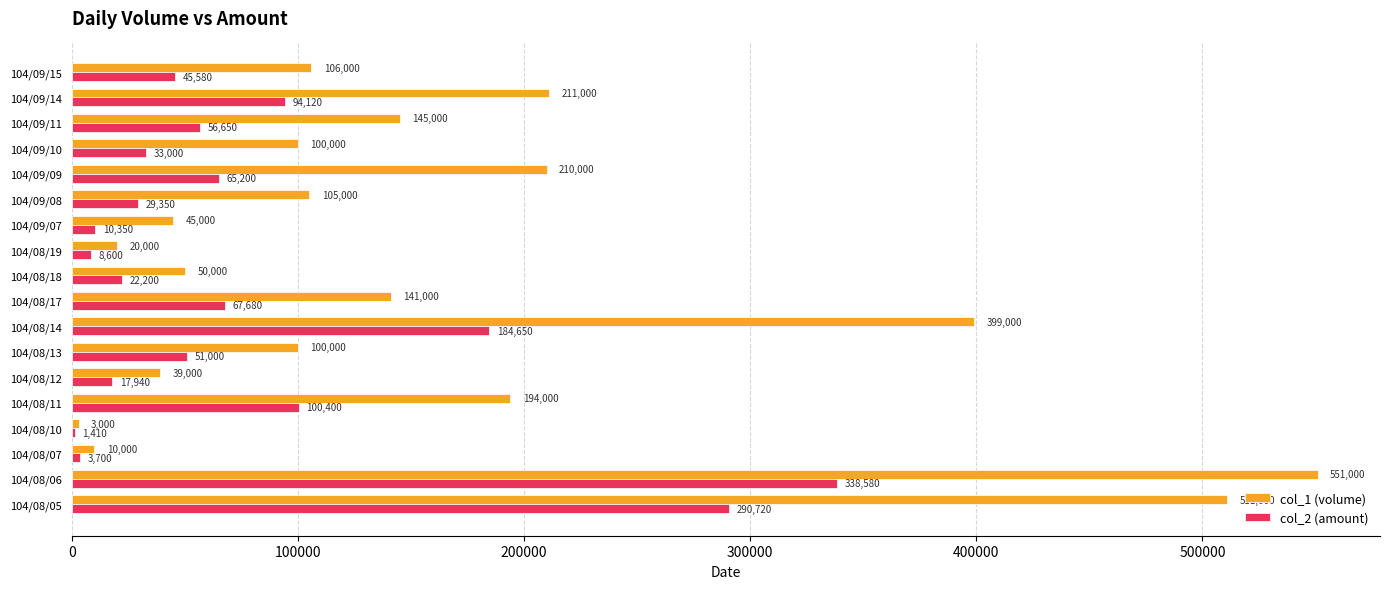

Is it true that col_2 (amount) equals 95255 at 104/09/09?

False